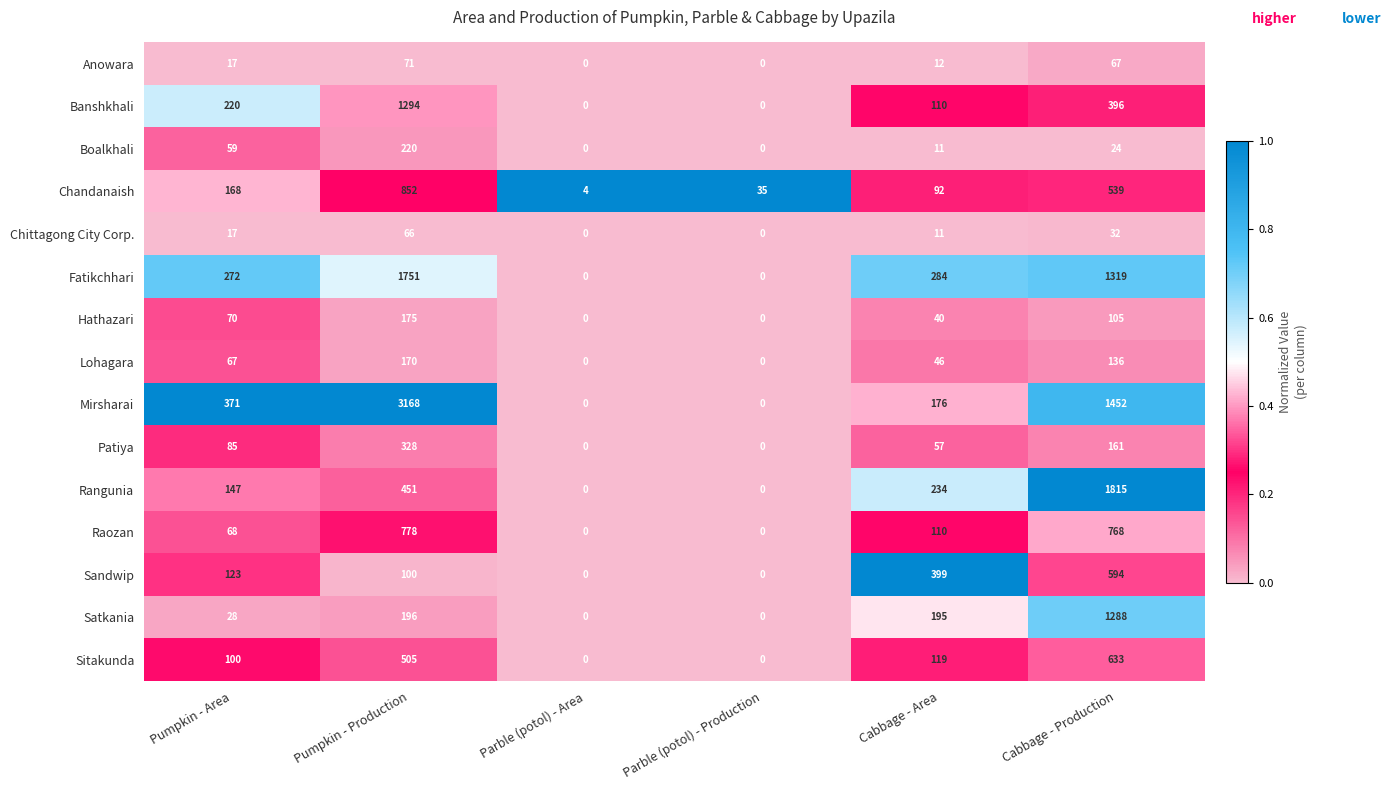

The value of Anowara at Cabbage - Area is 12. True or false?

True